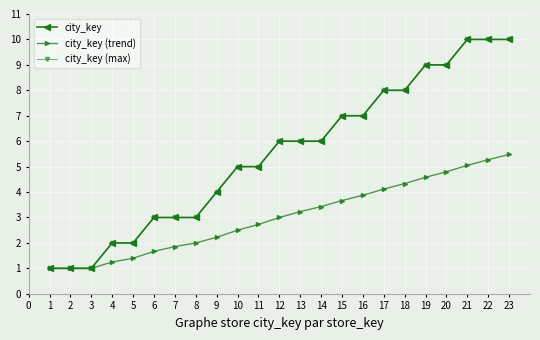

Which series has the largest total across all categories?

city_key